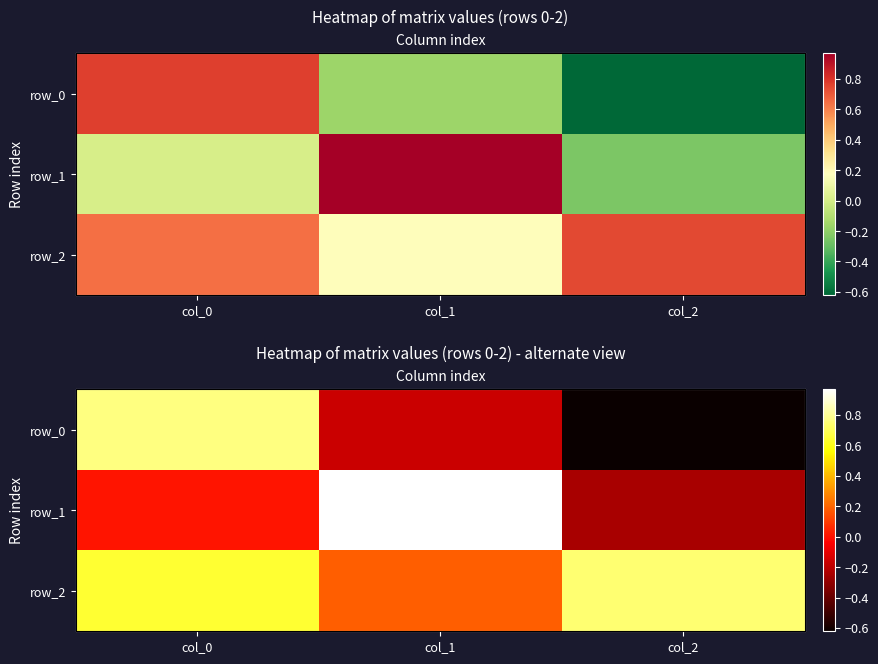

The row_2 series shows 0.2 at col_0. True or false?

False